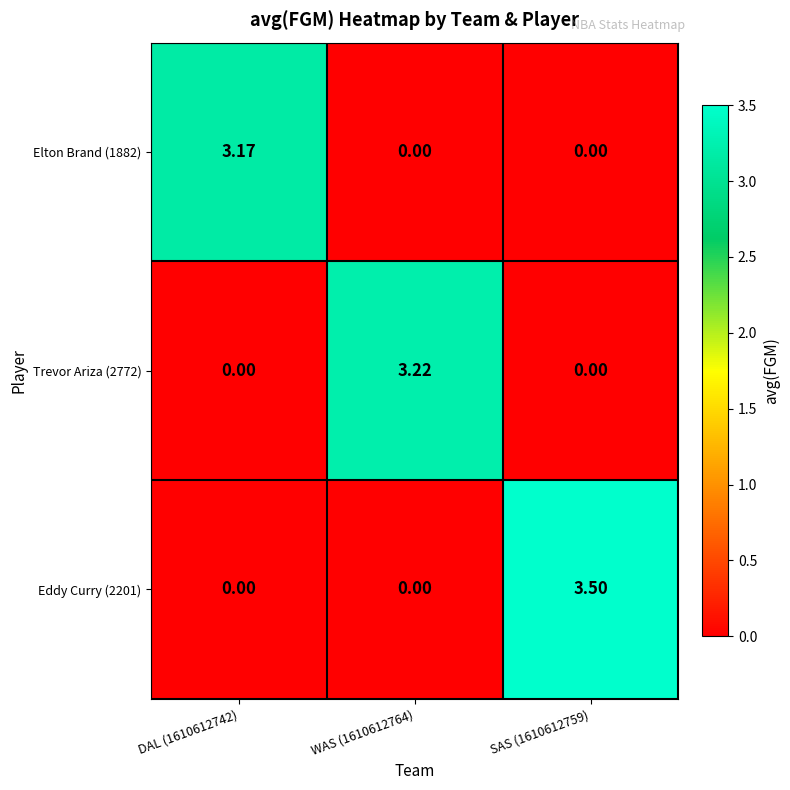

Is the value of Trevor Ariza (2772) at SAS (1610612759) greater than the value of Eddy Curry (2201) at SAS (1610612759)?

No